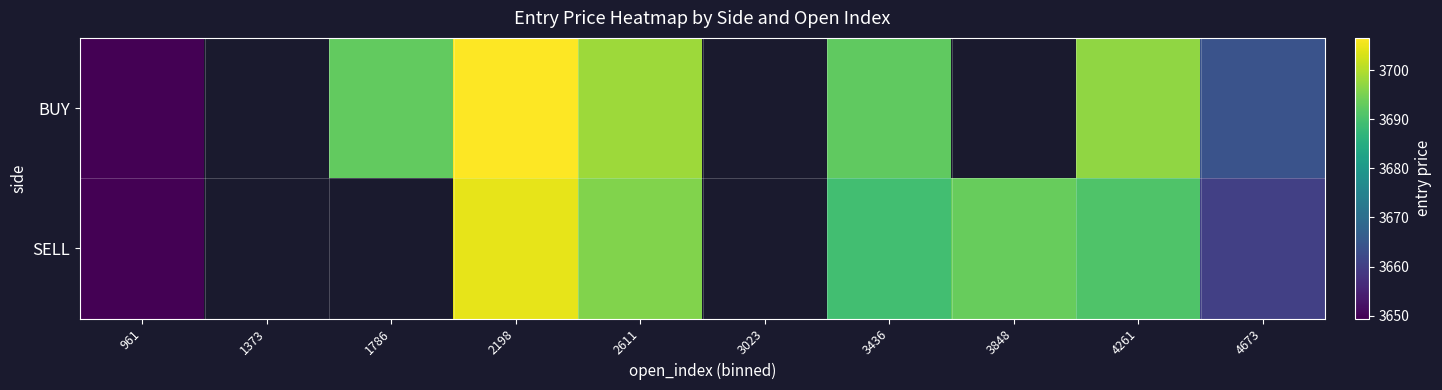

True or false: BUY has a value of 744.5 at 4673.

False